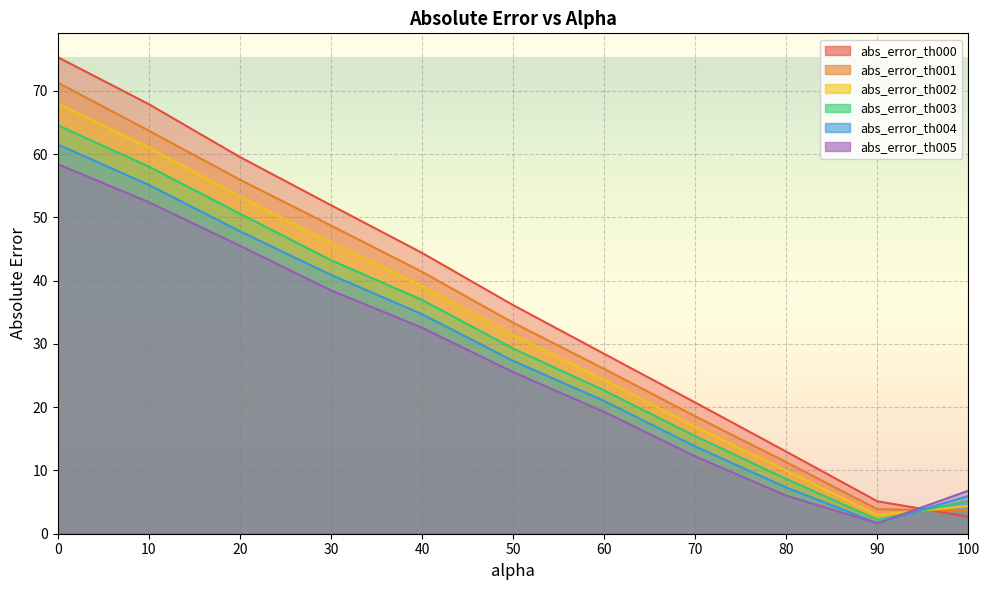

What is the total value across all series at 0?

399.1